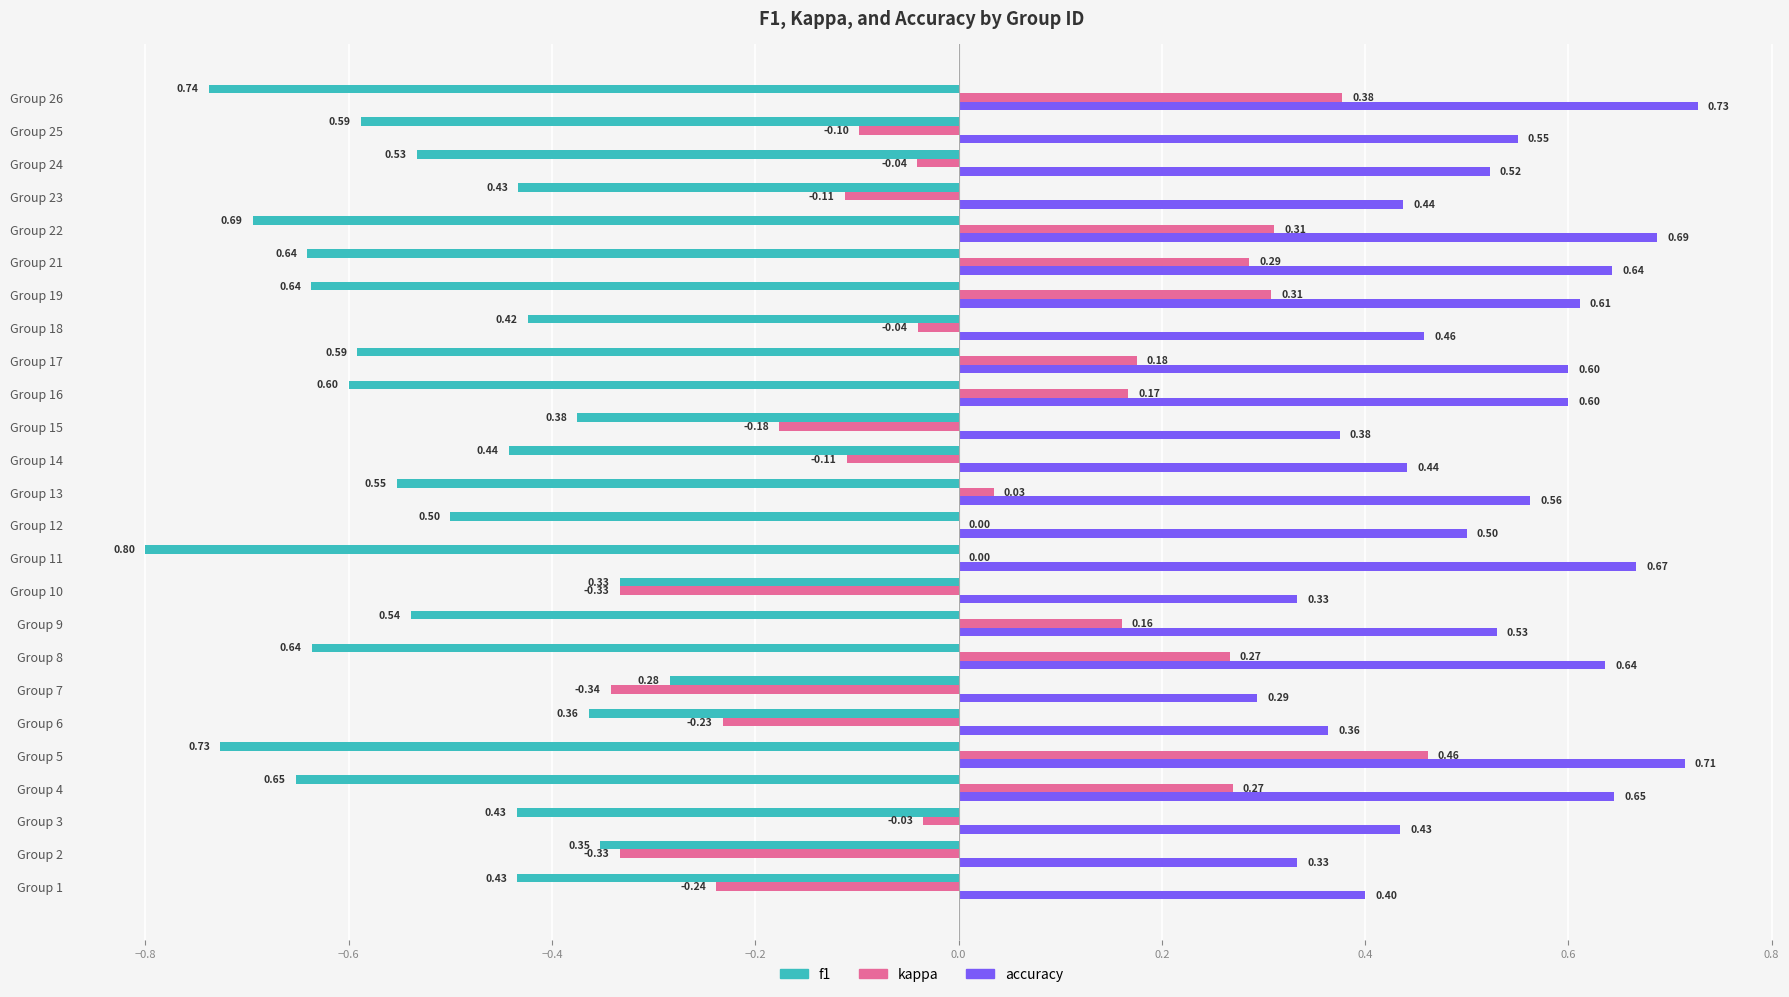

Which series has the largest total across all categories?

accuracy